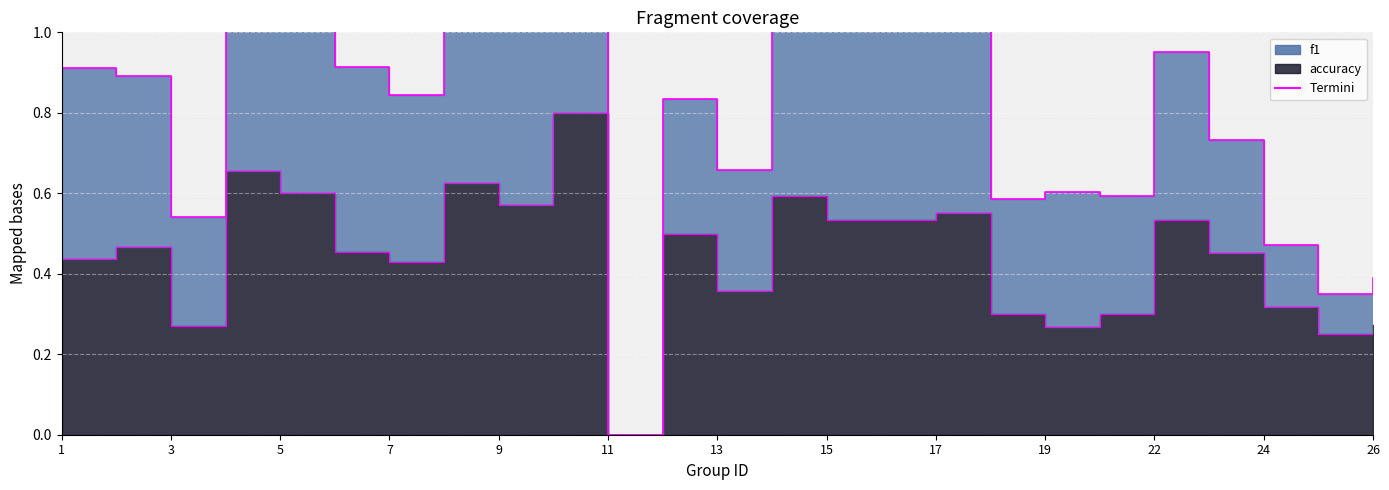

What is the value of the f1 point at the 14th from the left?

1.2